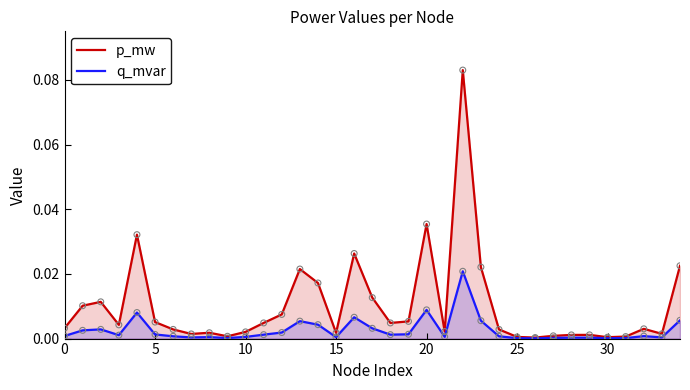

Which series contains the lowest Y value?

q_mvar